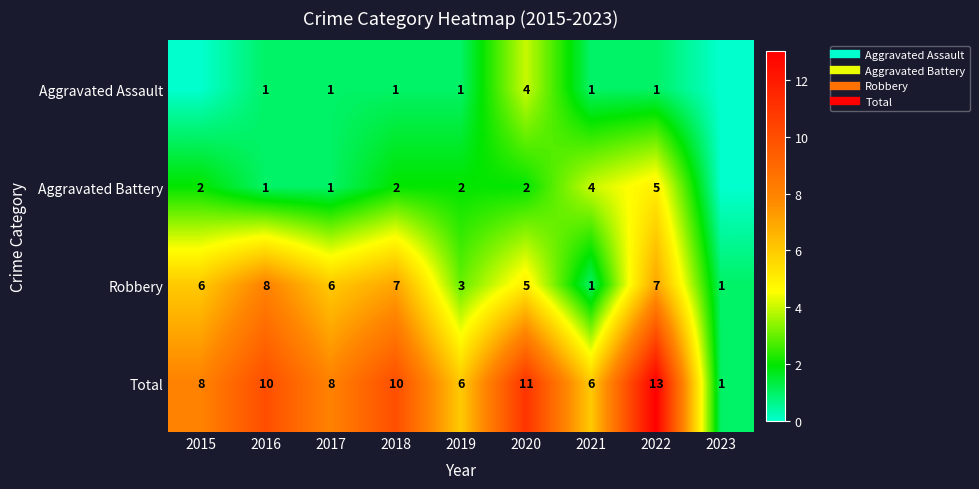

Rank the categories by Aggravated Assault value from highest to lowest.

2020, 2016, 2017, 2018, 2019, 2021, 2022, 2015, 2023